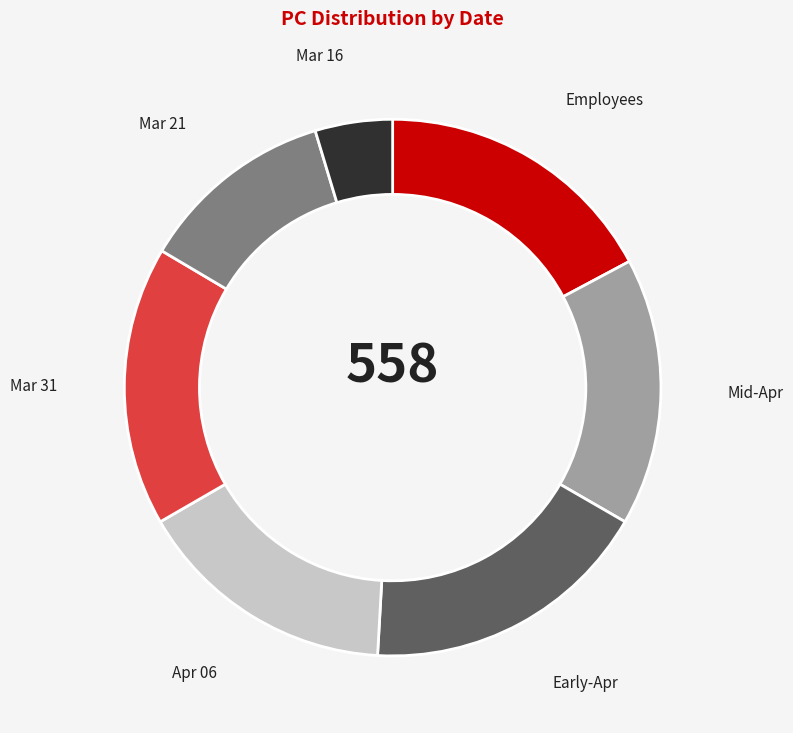

Is there any slice that represents more than half of the pie?

No